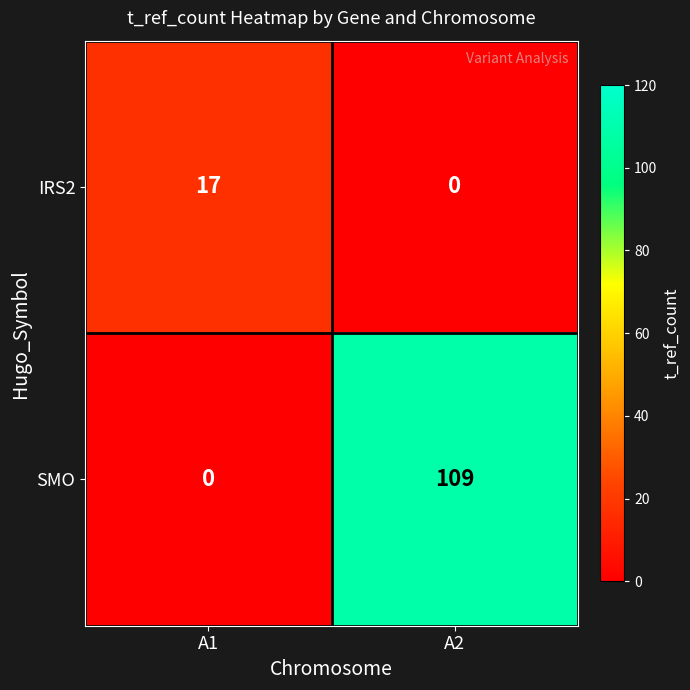

Count the number of data series in this chart.

2